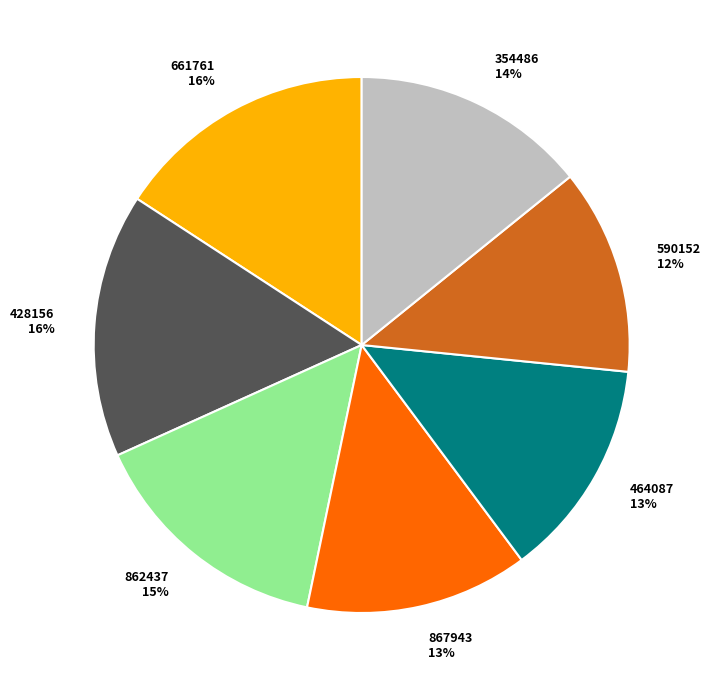

To the nearest percent, what is the combined percentage of 862437 and 867943?

28%